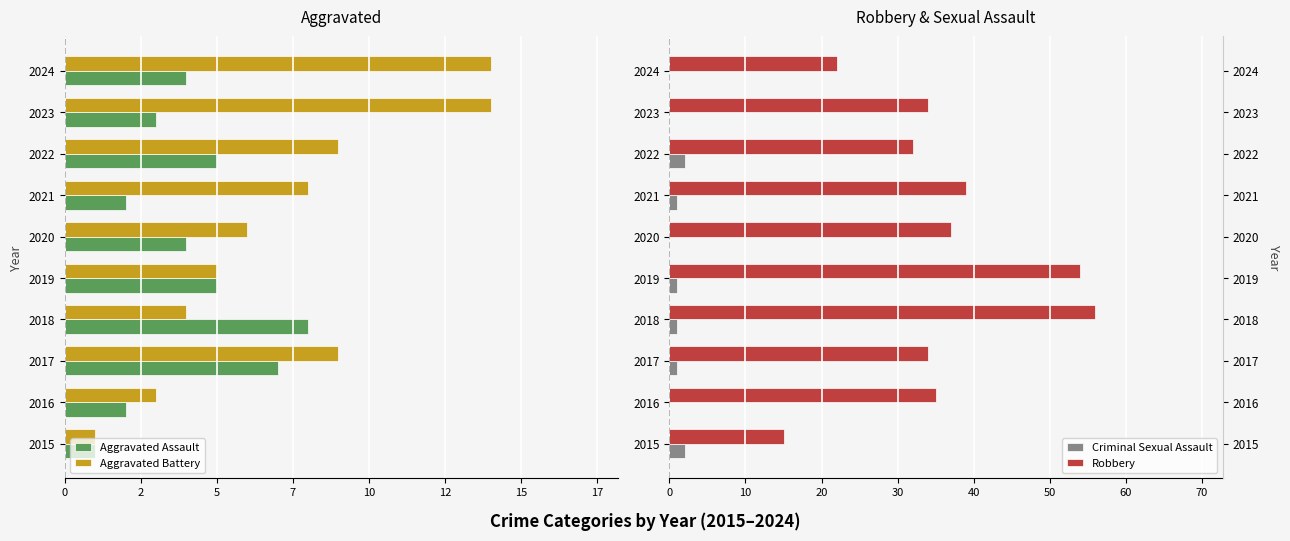

Does the chart contain any negative values?

Yes